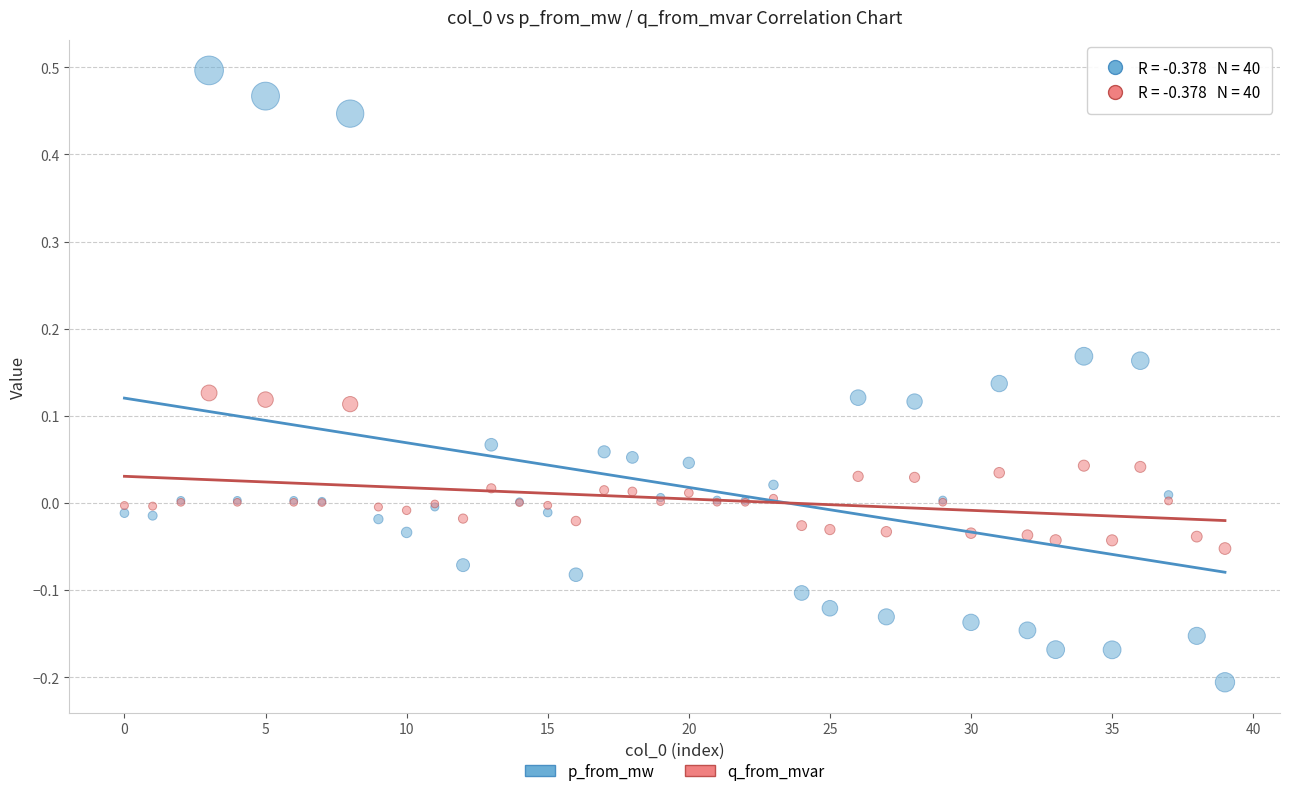

Which series reaches the minimum Y coordinate?

p_from_mw